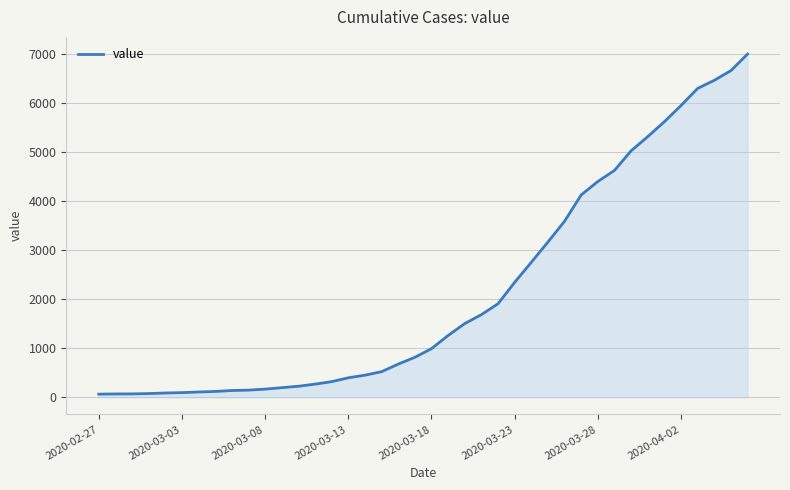

What is the difference between the maximum and minimum values?

6938